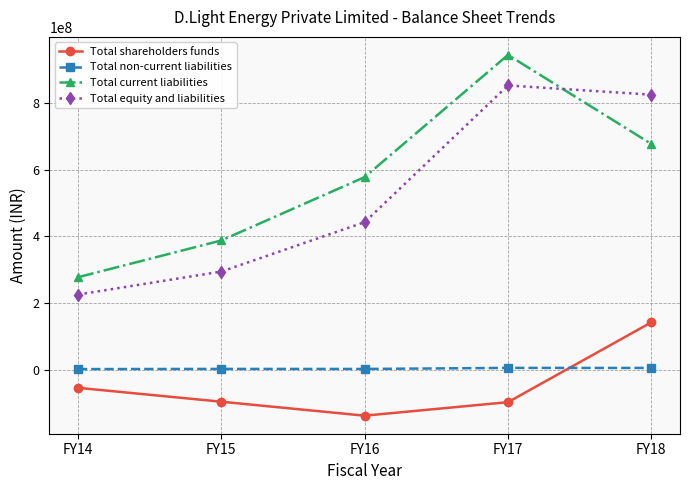

At how many categories does at least one series exceed 799022710?

2